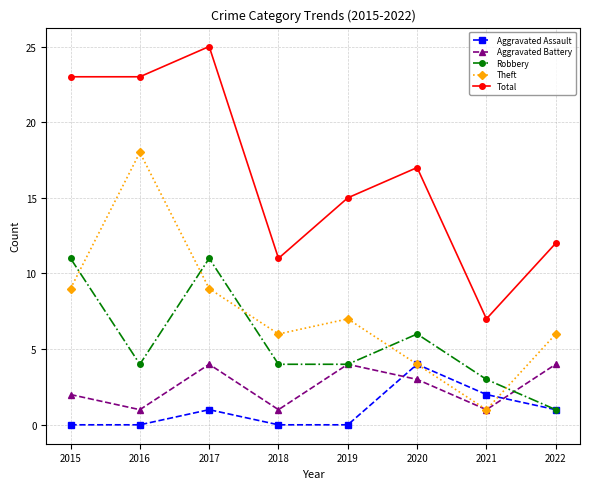

What is the difference between the maximum and minimum values in the Robbery series?

10